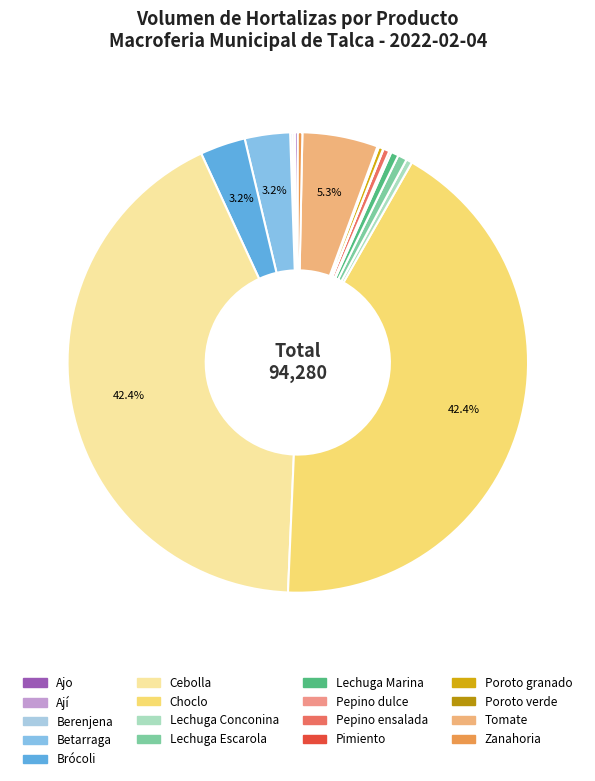

Is the sum of Poroto granado and Lechuga Marina greater than half?

No